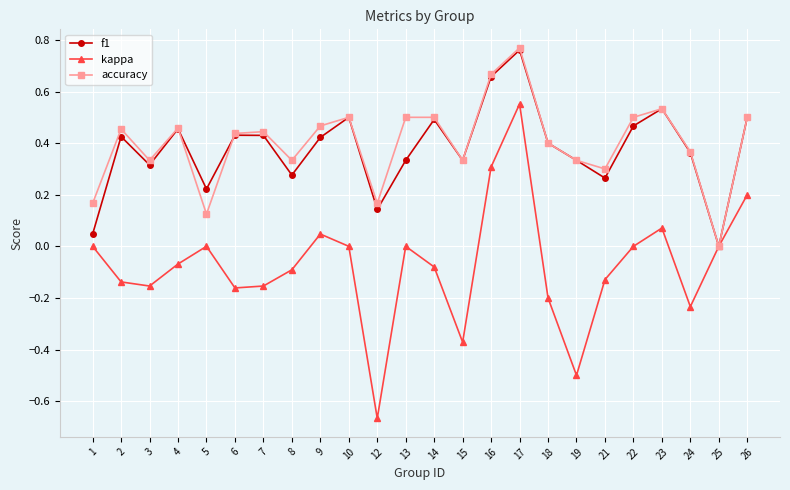

True or false: kappa has more than 0 interior local peaks.

True